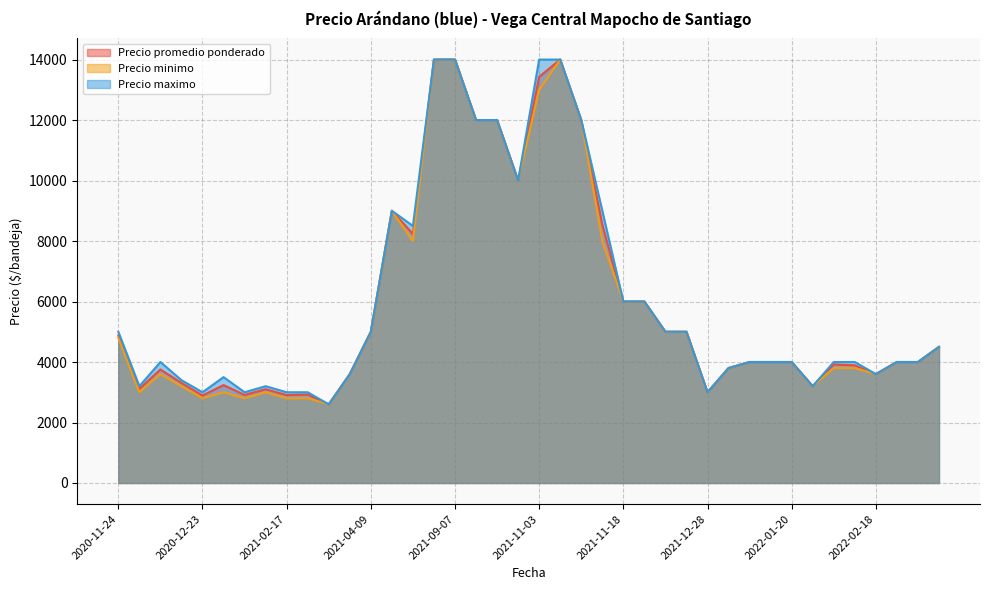

How many data points in Precio promedio ponderado are above 4000?

18